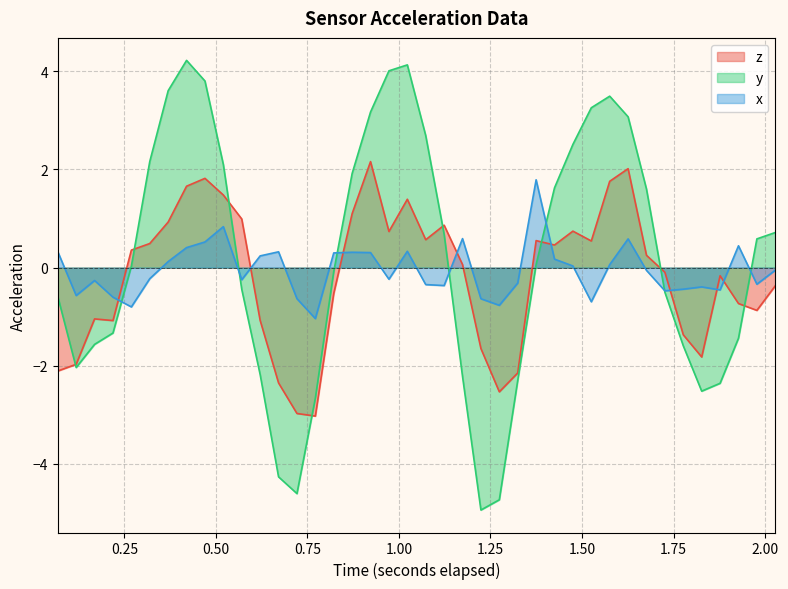

How many data points in x are above 0?

18